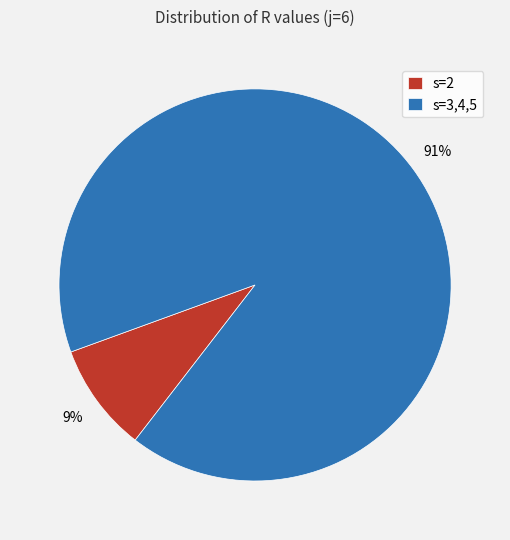

Which category has the smallest portion of the pie?

s=2